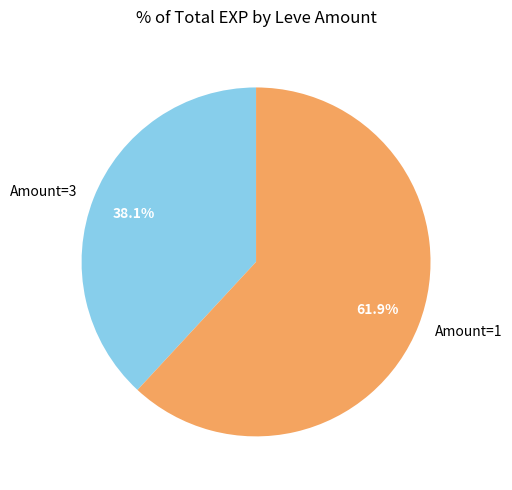

Which has a higher value, Amount=3 or Amount=1?

Amount=1